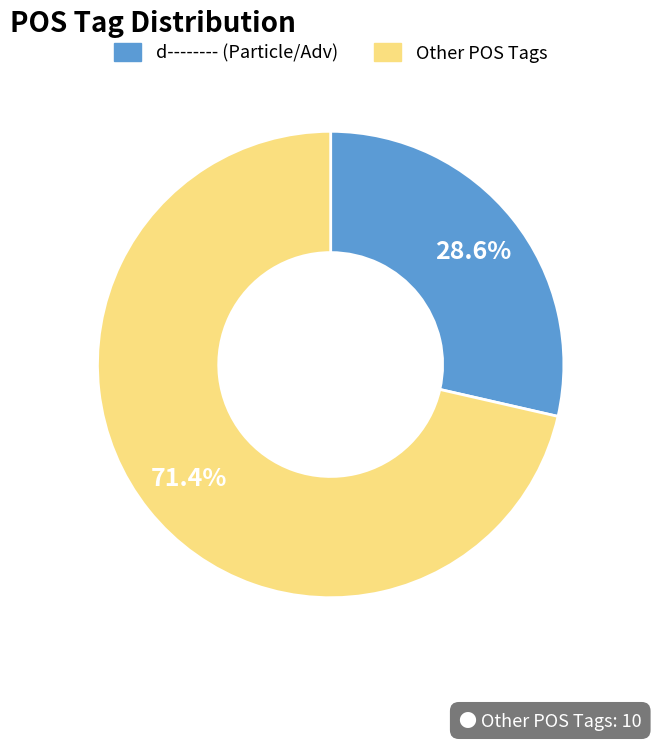

Which slice is the smallest?

d-------- (Particle/Adv)